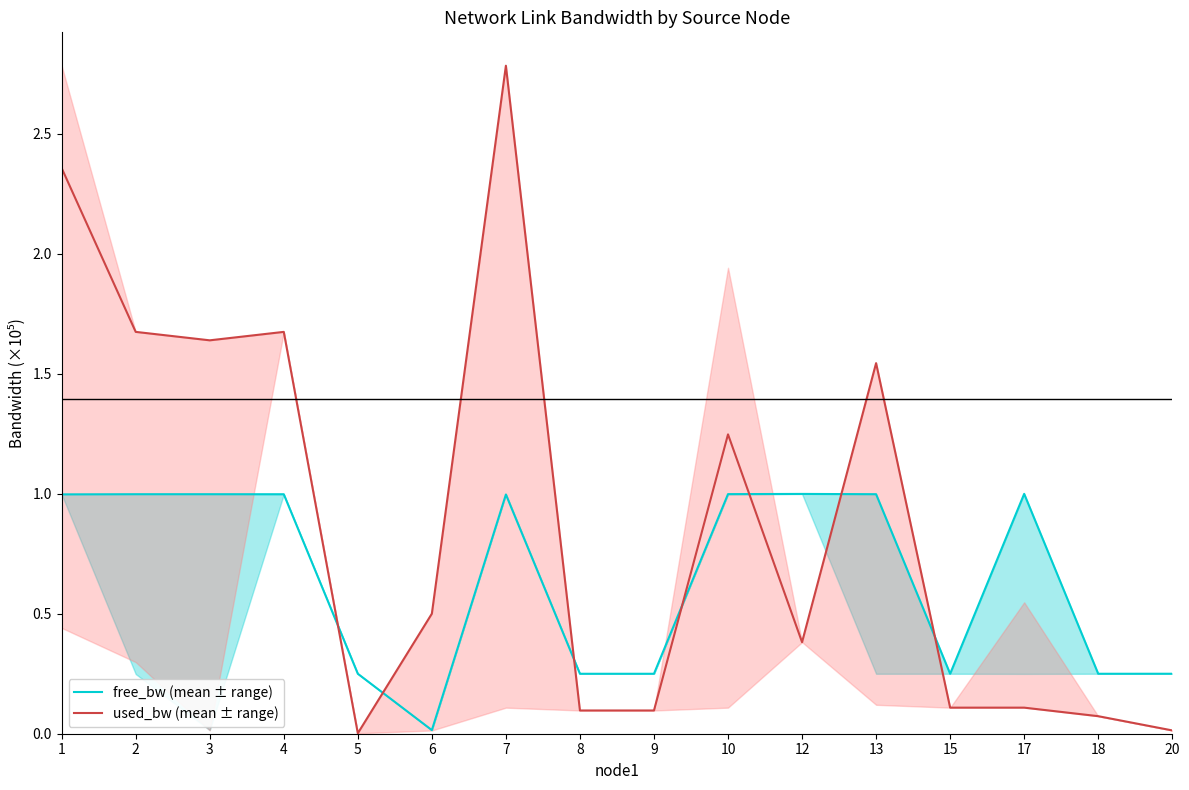

Which category has the lowest value in the used_bw (mean ± range) series?

5